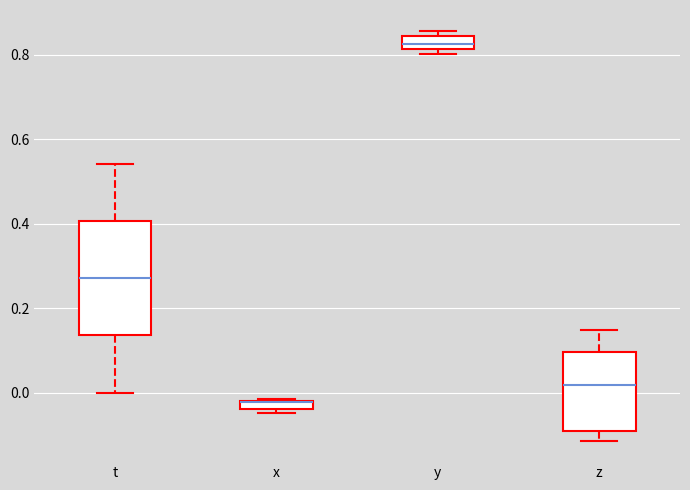

Where is the lower edge of the box for x on the y-axis? The values are not printed on the chart, so give them approximately, as read against the axis.

-0.04